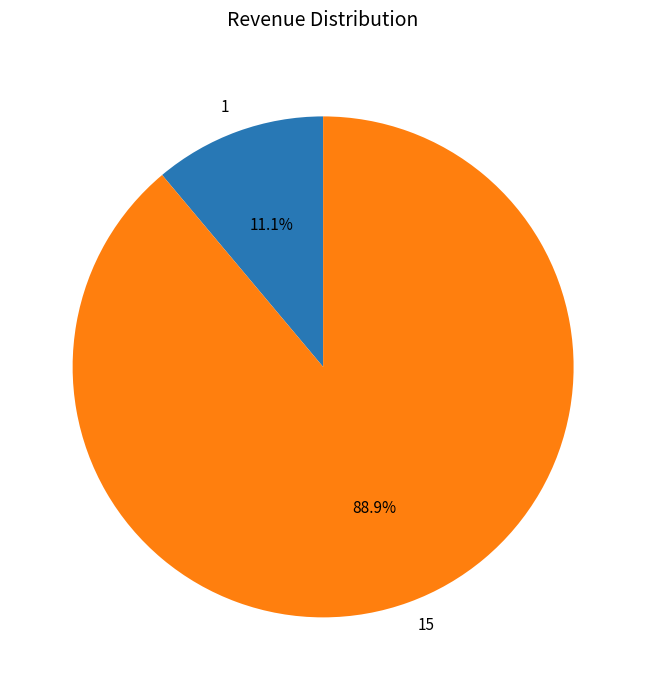

Between 15 and 1, which is larger?

15